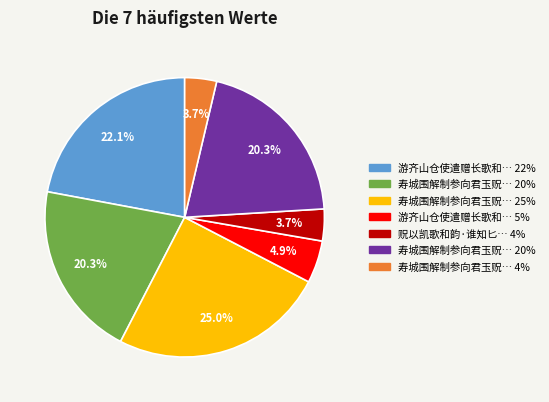

Is there a majority slice in this chart?

No